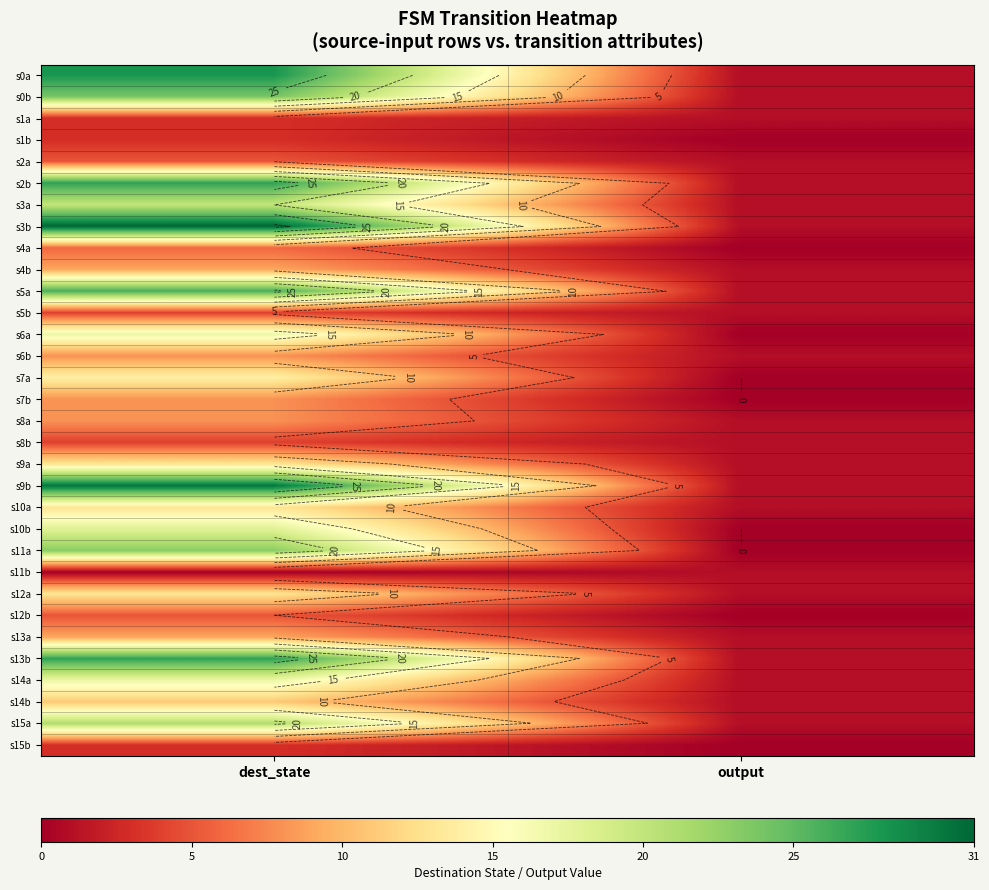

At which category is the sum across all series the highest?

dest_state